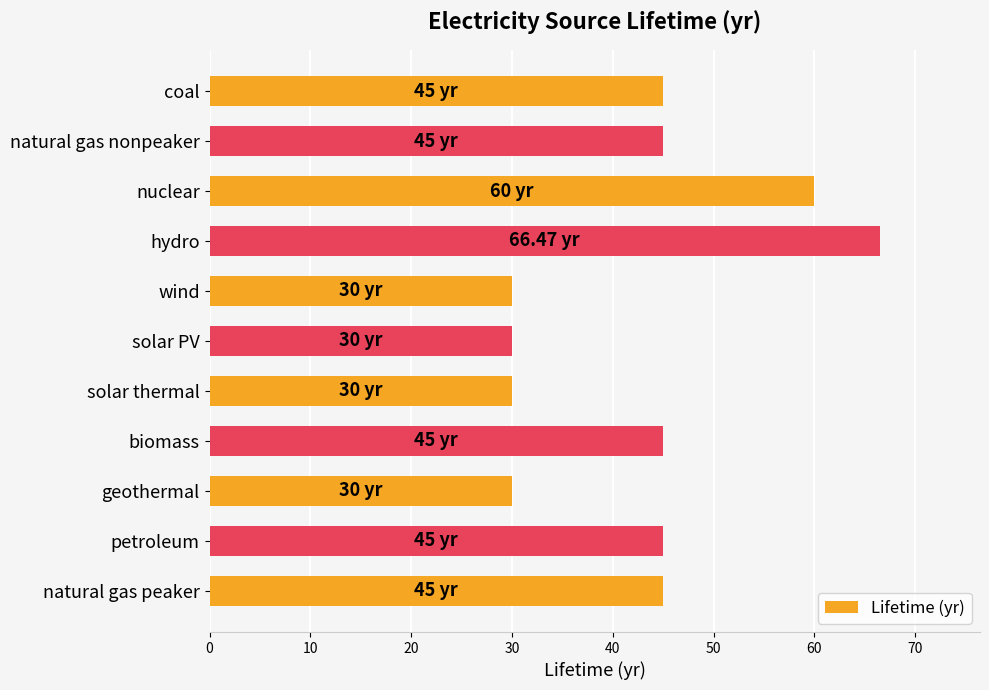

What is the label of the 6th bar from the bottom?

solar PV